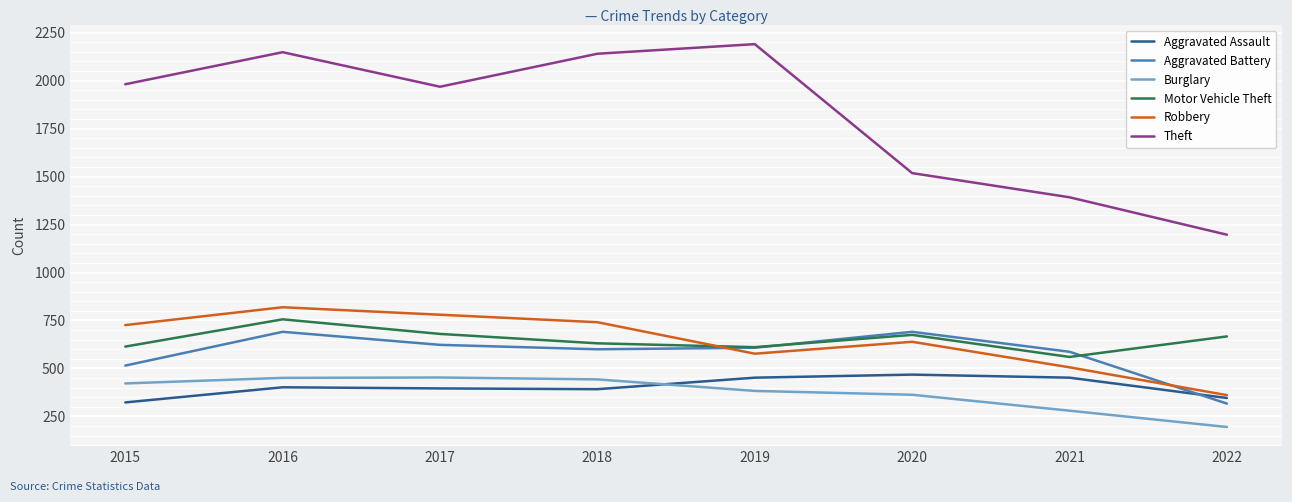

At how many categories does at least one series exceed 867?

8